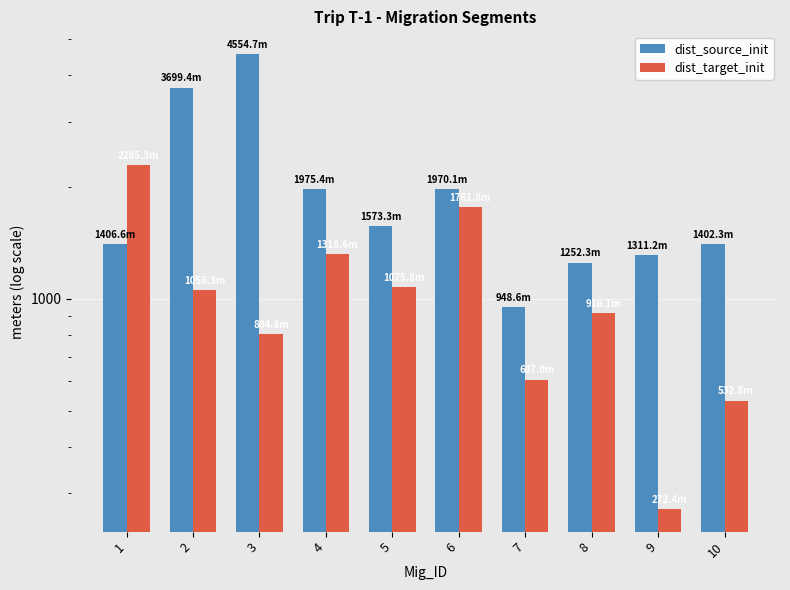

At 3, list the series in order from largest to smallest.

dist_source_init, dist_target_init